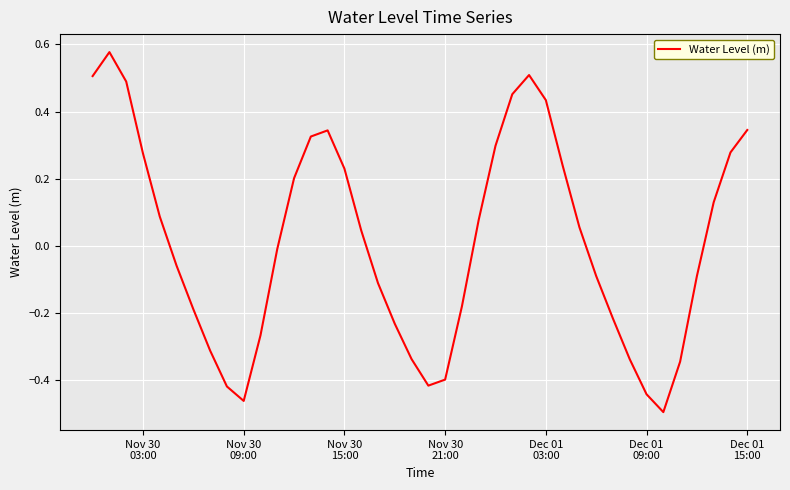

What is the difference between the maximum and minimum values?

1.1